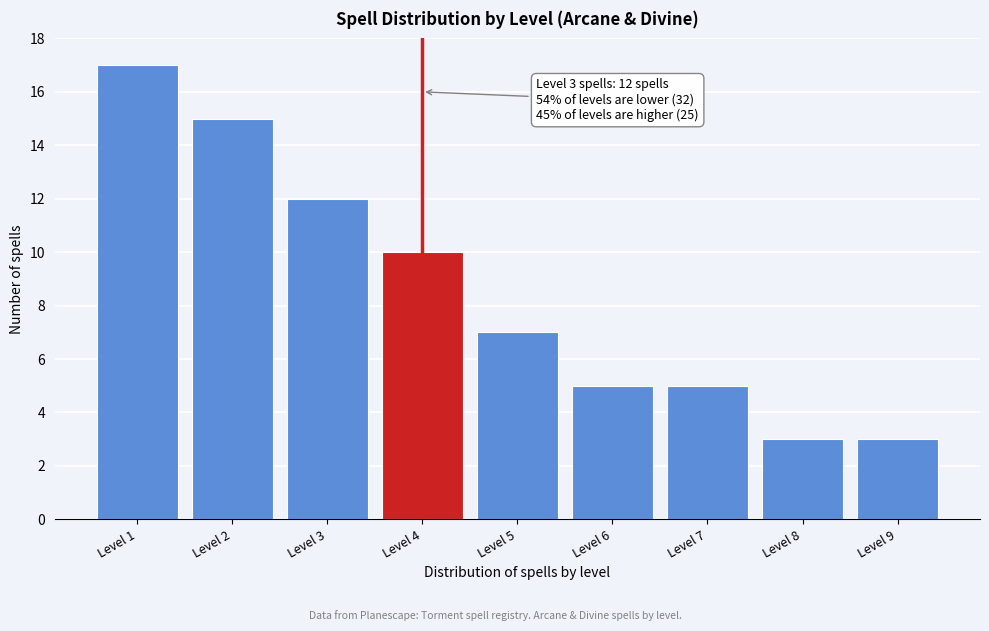

Reading left to right, transcribe all the data shown in this chart.

17	15	12	10	7	5	5	3	3